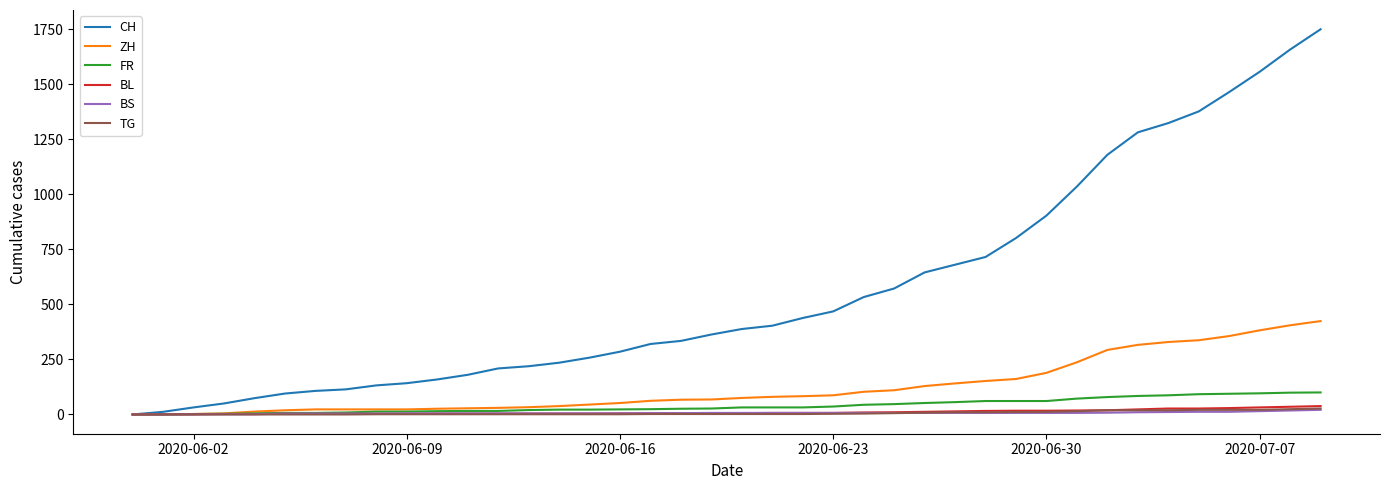

Which series has the largest total across all categories?

CH